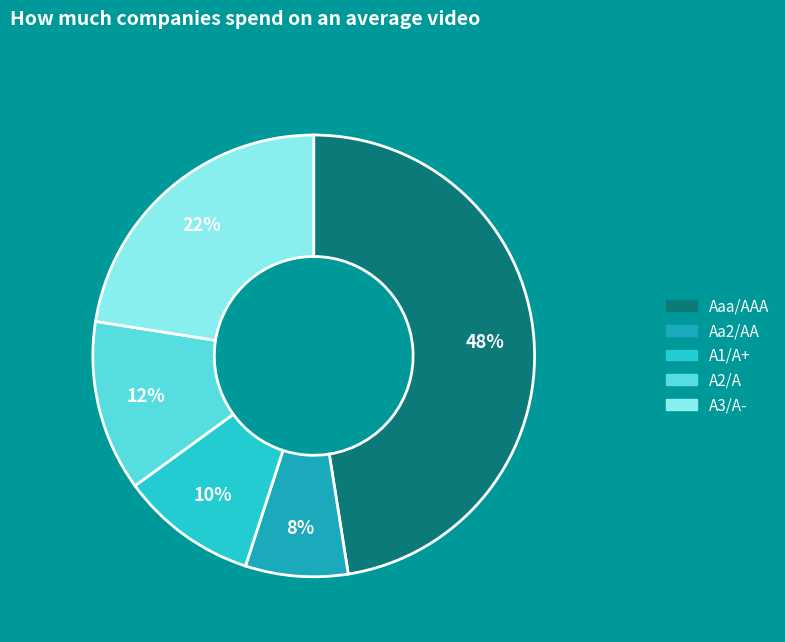

Does A3/A- account for over 50% of the chart?

No